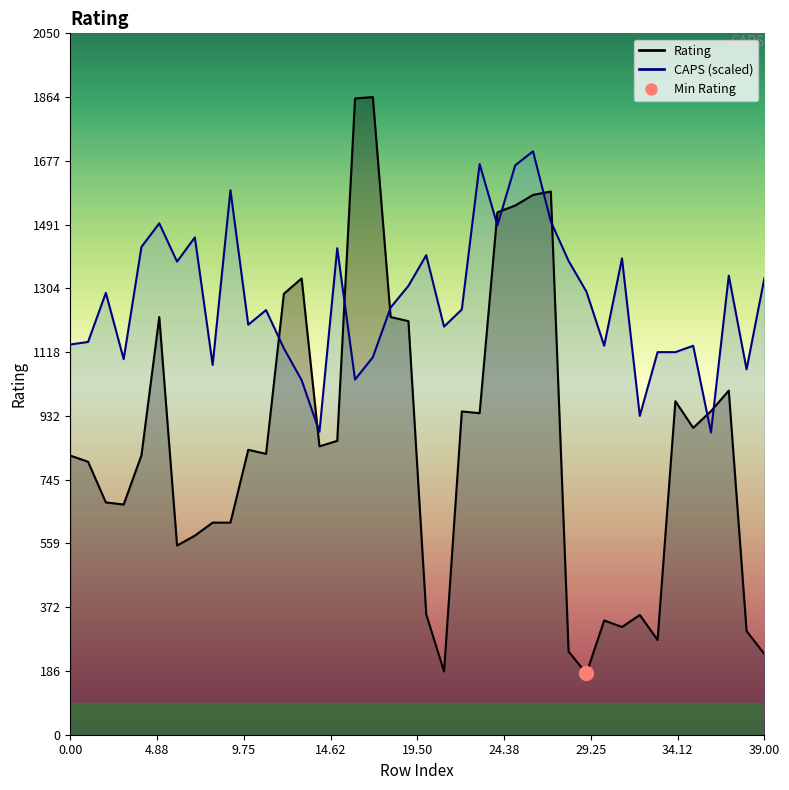

How many times do Rating and CAPS cross each other?

10